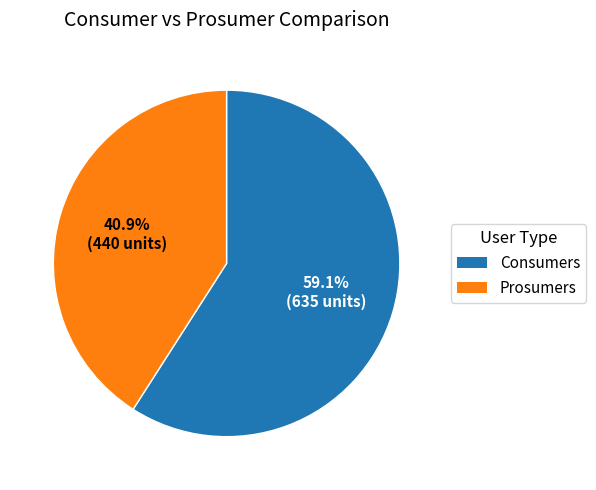

How much of the chart is everything except Consumers?

40.9%